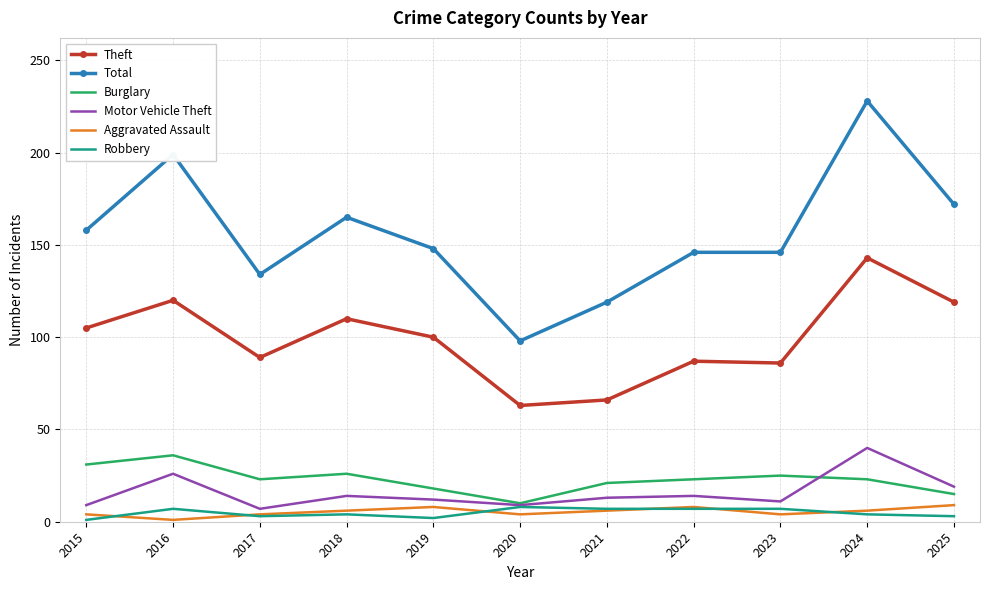

True or false: Motor Vehicle Theft and Burglary cross at least once.

True